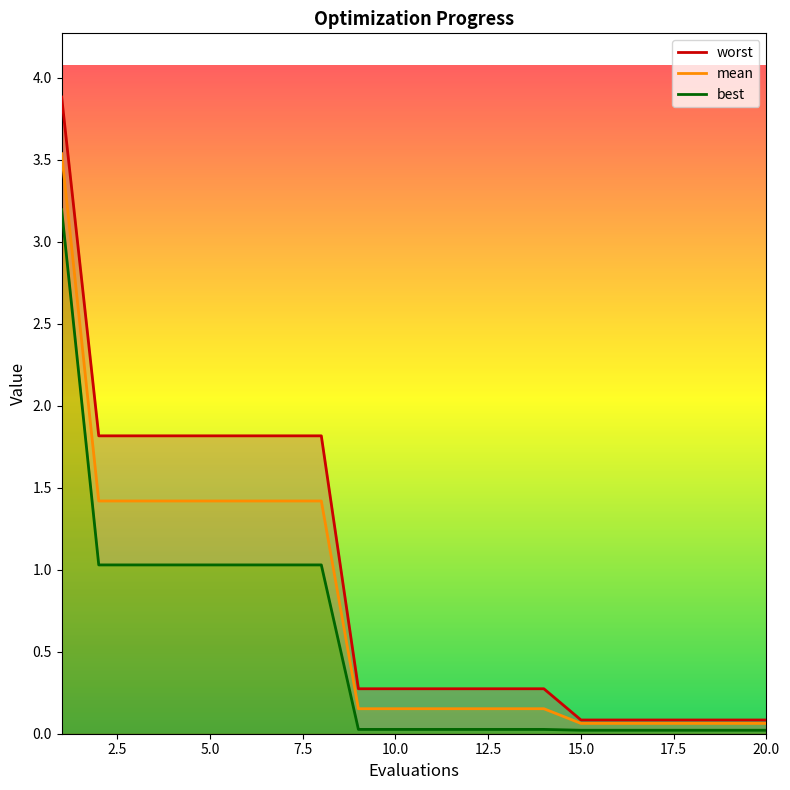

At how many categories does at least one series exceed 1?

8